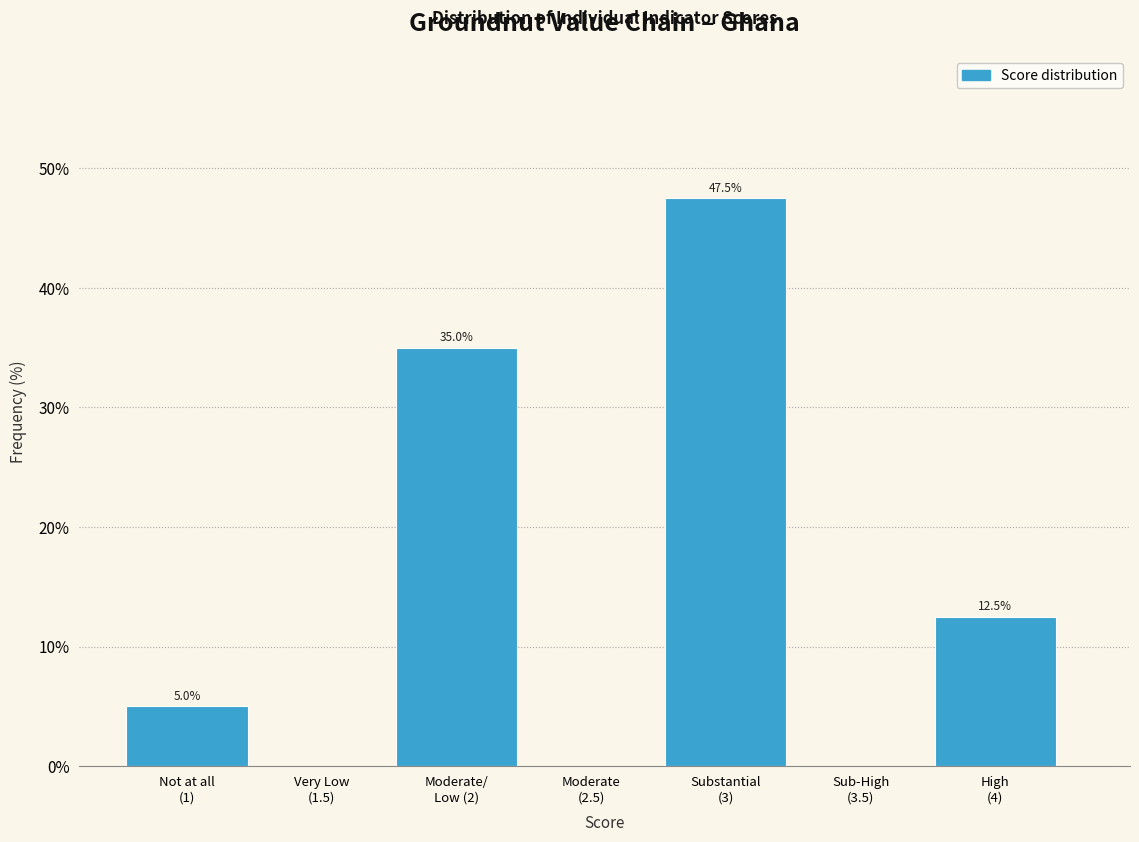

What is the greatest value displayed?

47.5